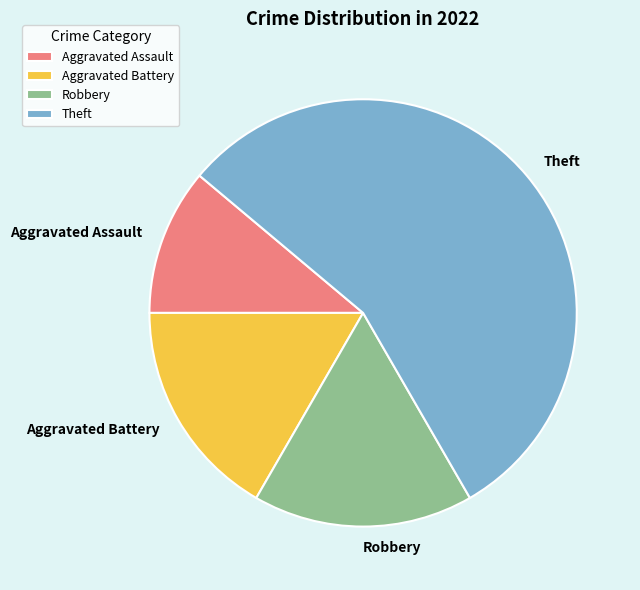

How many slices are in this pie chart?

4